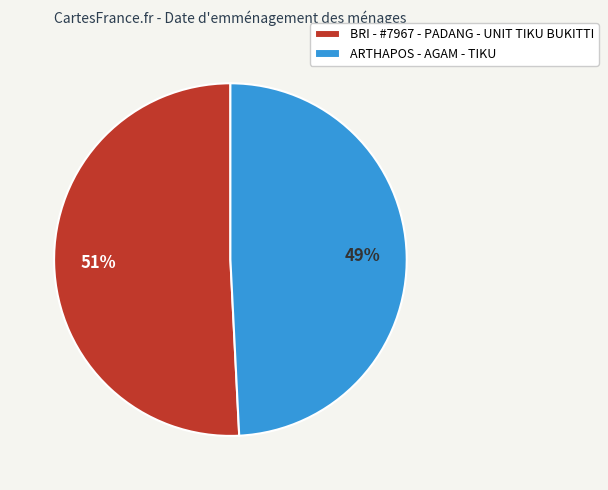

Which has a higher value, BRI - #7967 - PADANG - UNIT TIKU BUKITTI or ARTHAPOS - AGAM - TIKU?

BRI - #7967 - PADANG - UNIT TIKU BUKITTI